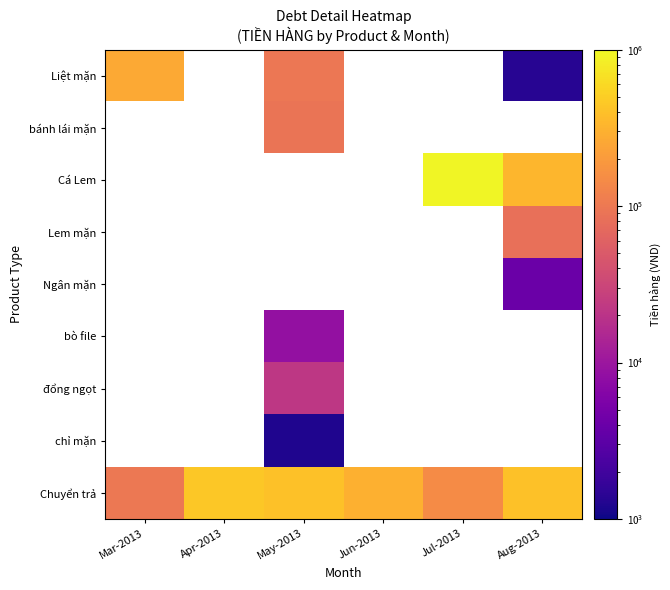

The value of Ngân mặn at Aug-2013 is 5680.3. True or false?

False